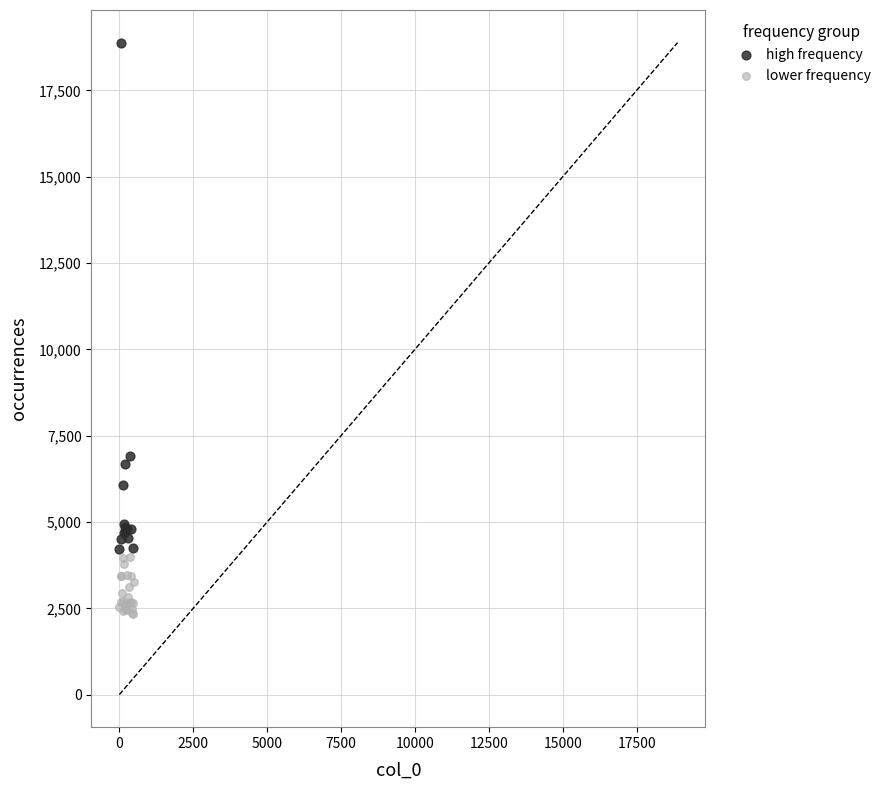

Which series reaches the maximum Y coordinate?

high frequency